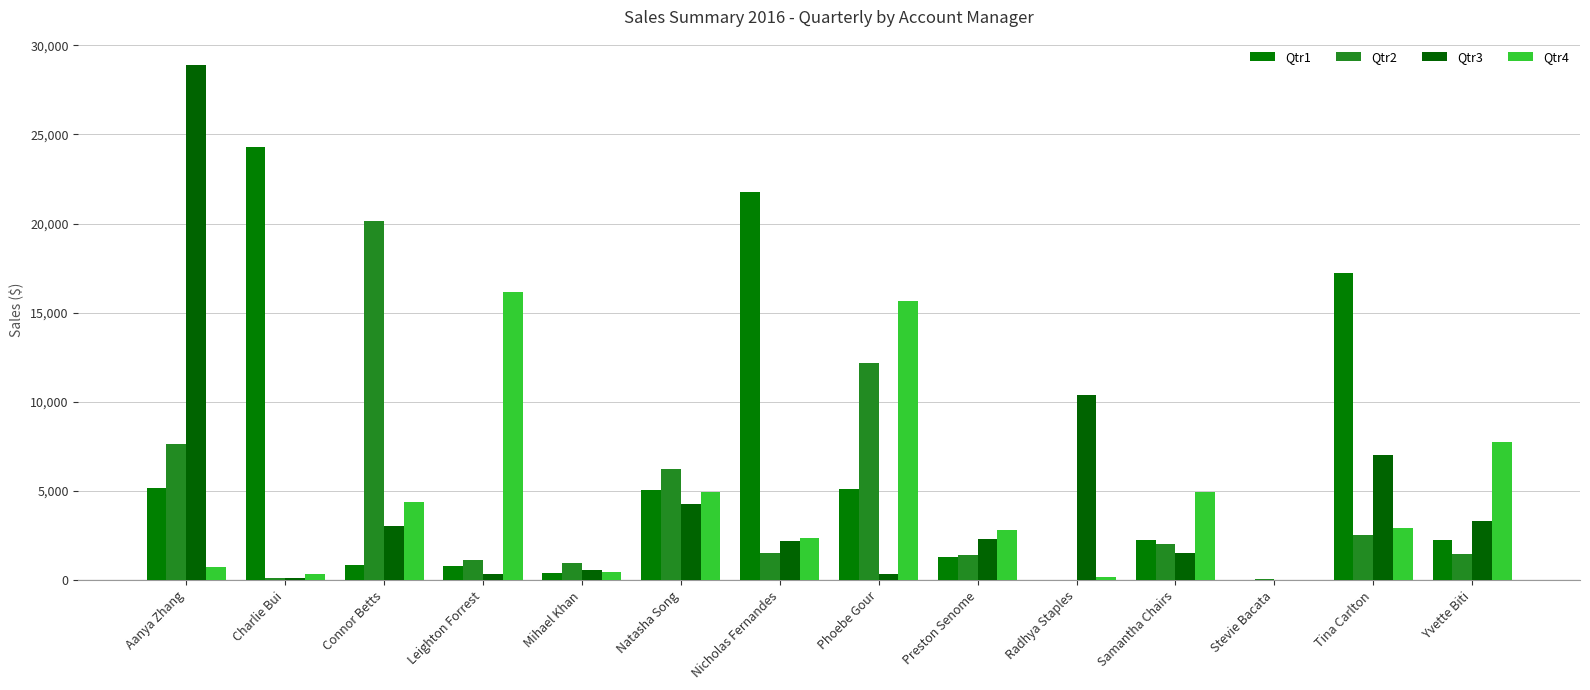

Between Leighton Forrest and Connor Betts, which is larger?

Connor Betts